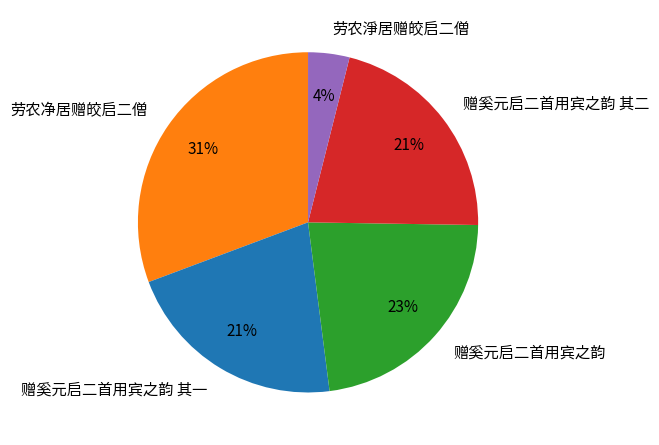

To the nearest percent, what portion does 劳农淨居赠皎启二僧 represent?

4%